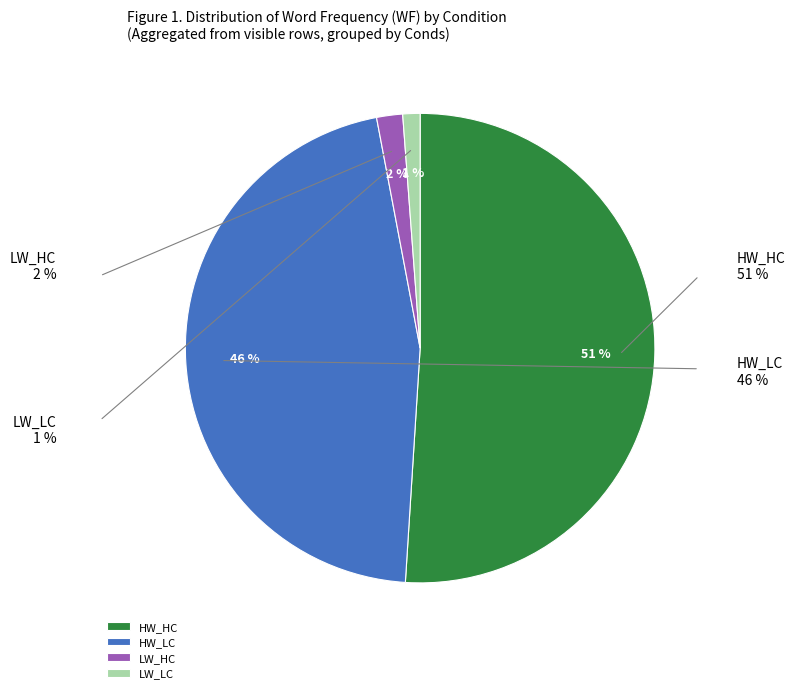

How many slices are in this pie chart?

4